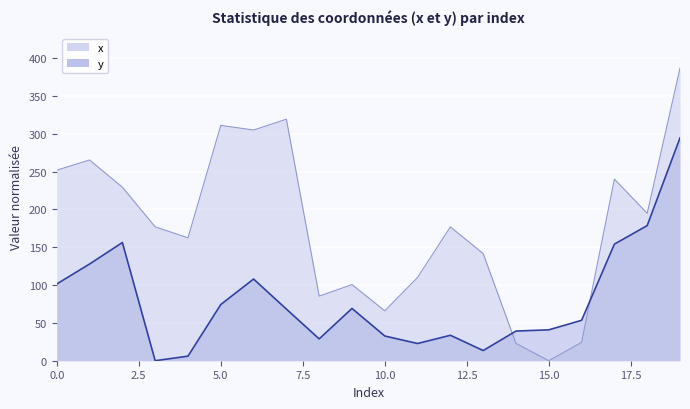

The value of x at 13 is 200.1. True or false?

False